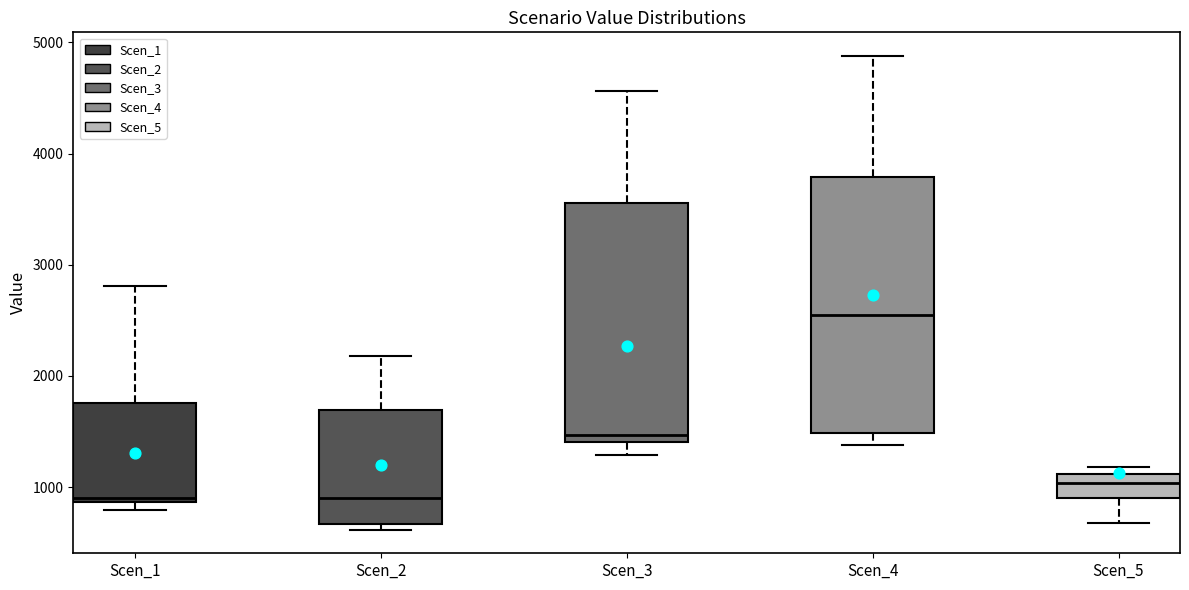

Which box is the tallest, from its lower edge to its upper edge?

Scen_4